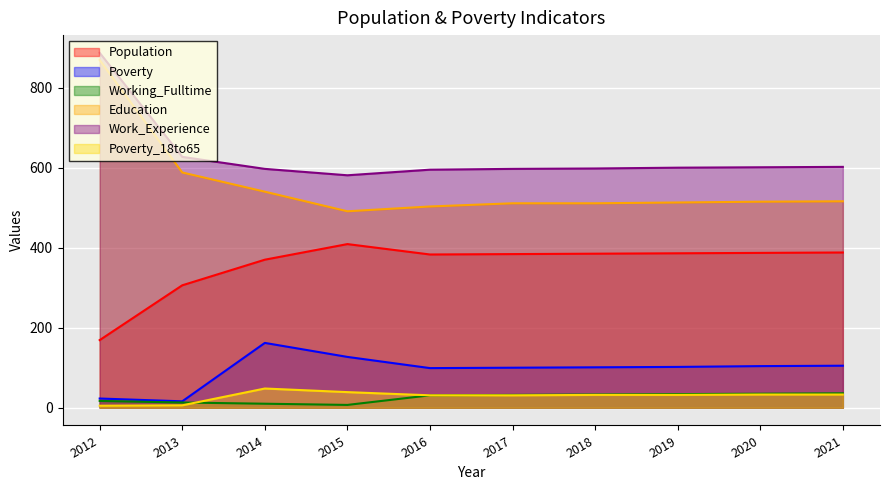

What is the value of the Poverty point at the 1st from the left?

23